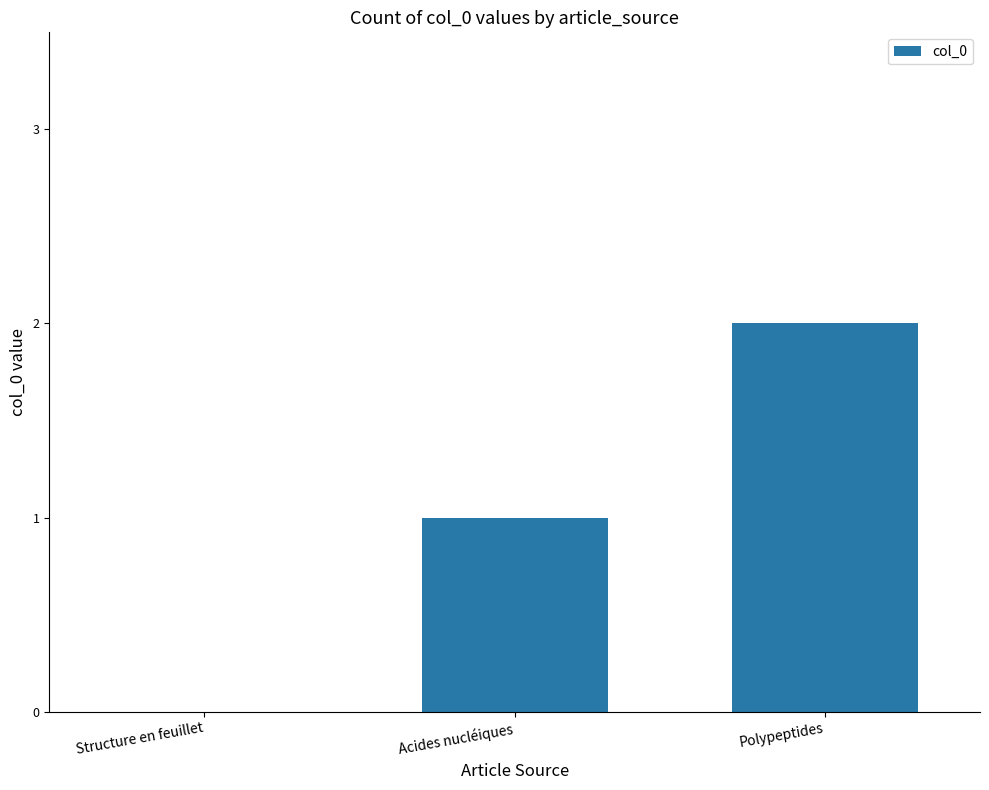

Reading left to right, extract all data points from this chart.

Structure en feuillet=0	Acides nucléiques=1	Polypeptides=2